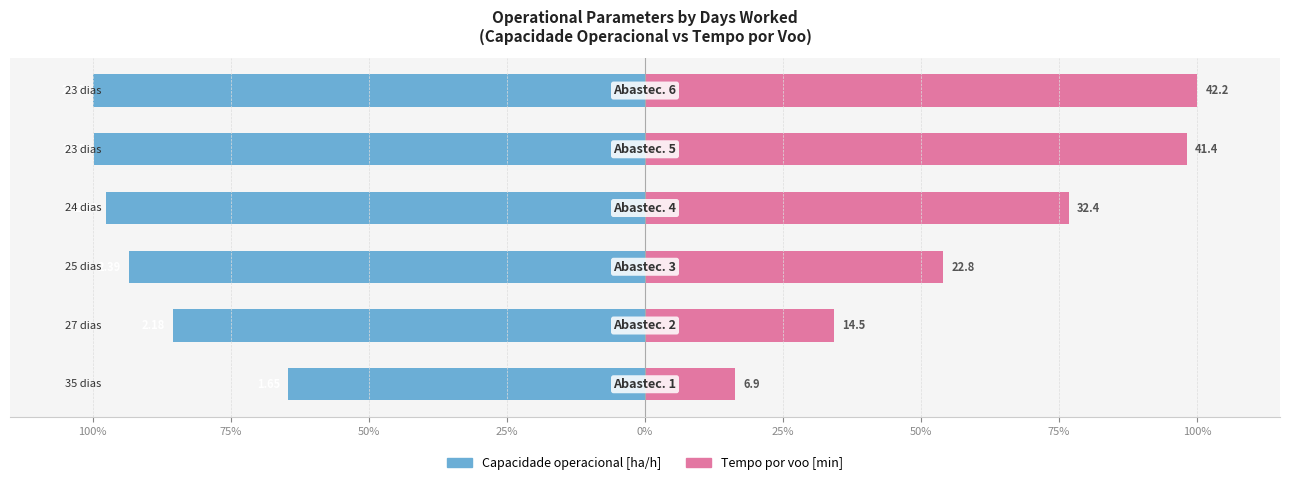

Reading right to left, what are all the values shown in this chart?

Capacidade operacional [ha/h]: -100.0	-99.9	-97.6	-93.4	-85.4	-64.6
Tempo por voo [min]: 100.0	98.1	76.7	54.0	34.3	16.4